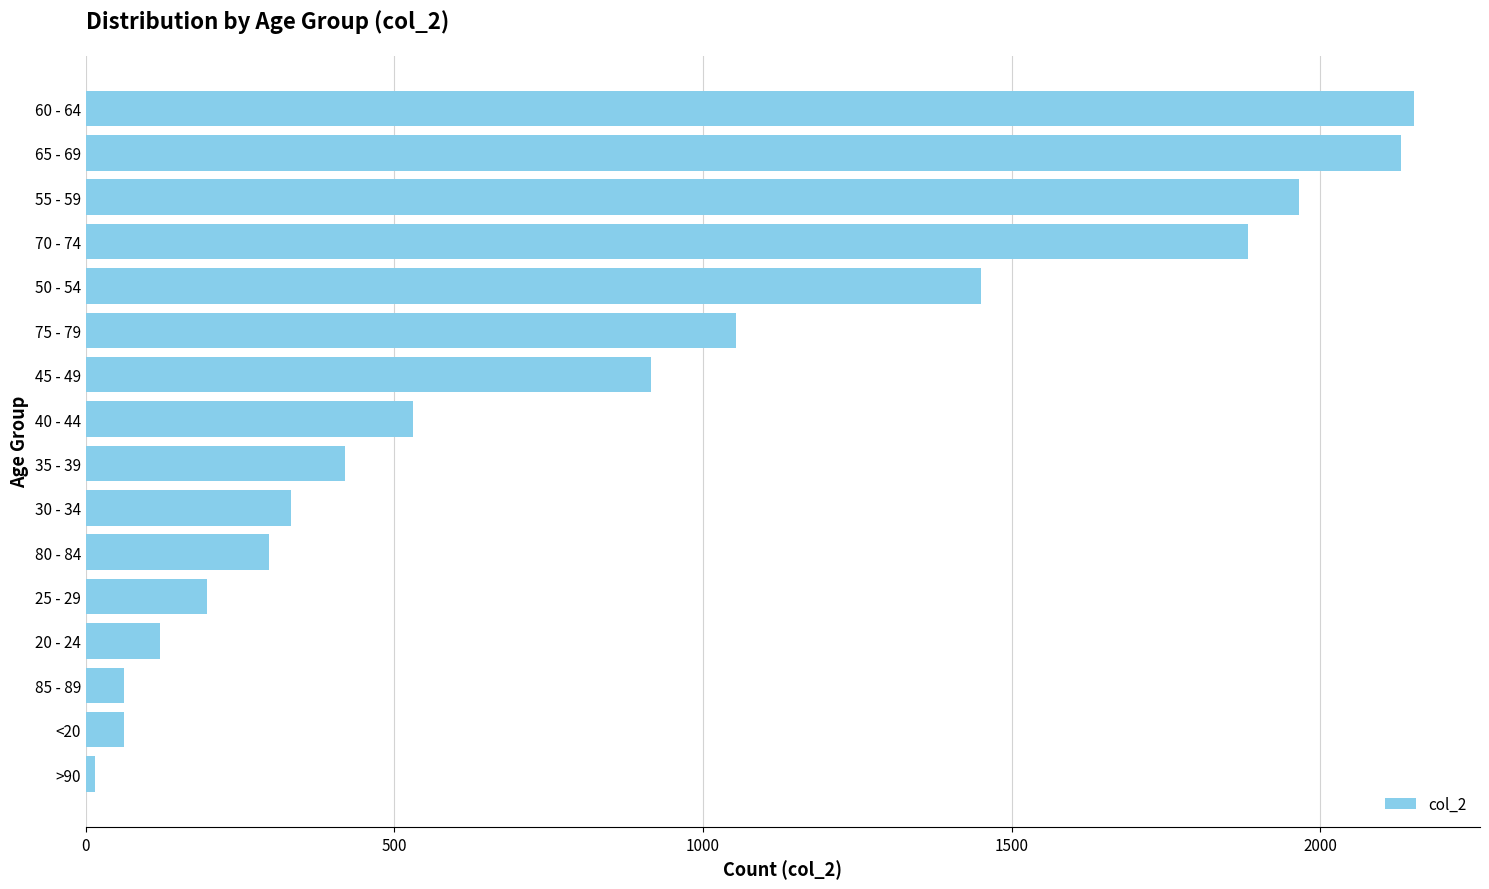

What is the smallest value displayed?

15